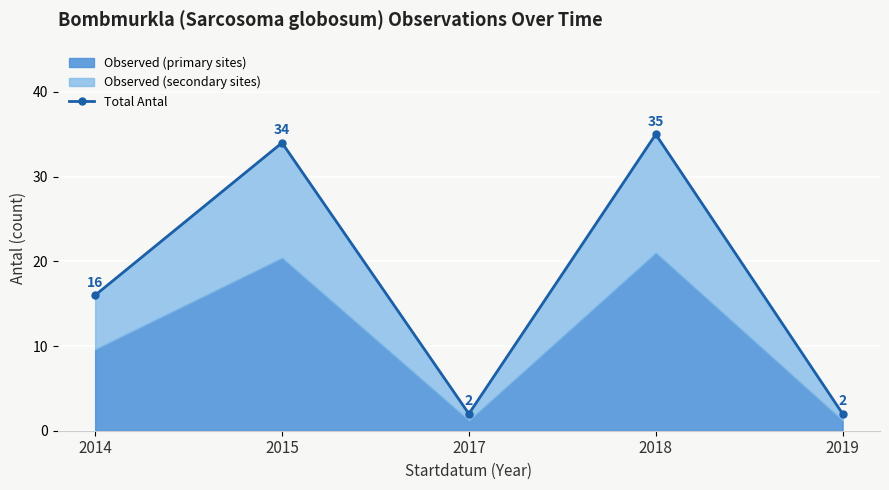

What is the difference between the values at 2015 and 2014?

18